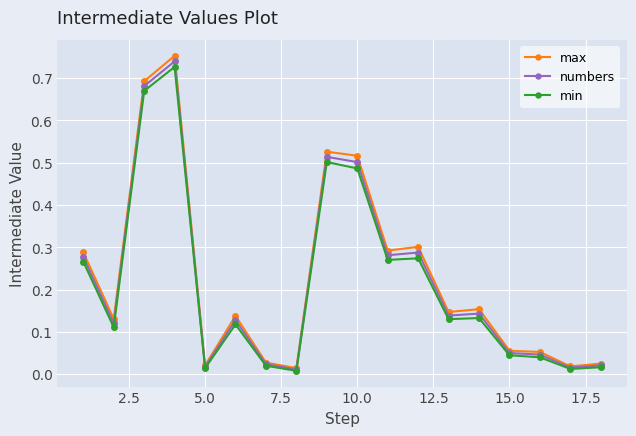

Which series has the widest spread of values?

max